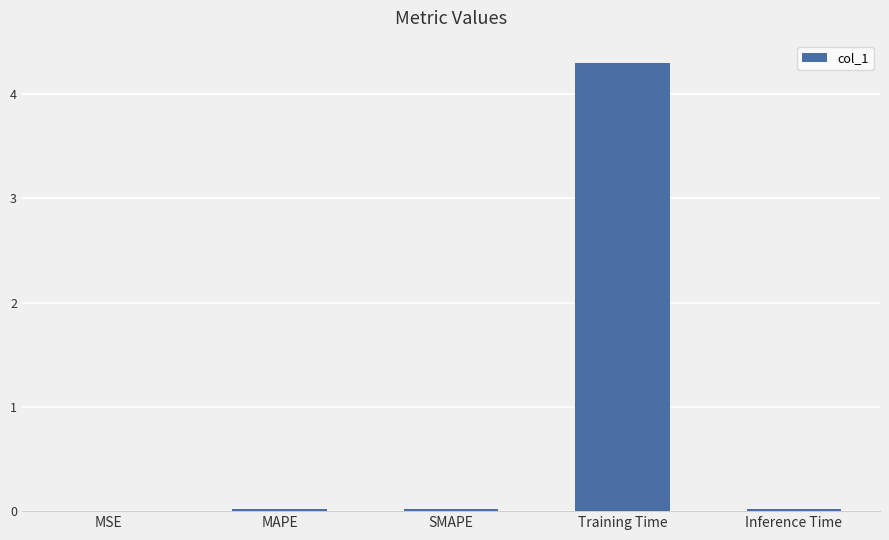

Which label corresponds to the largest value in the chart?

Training Time